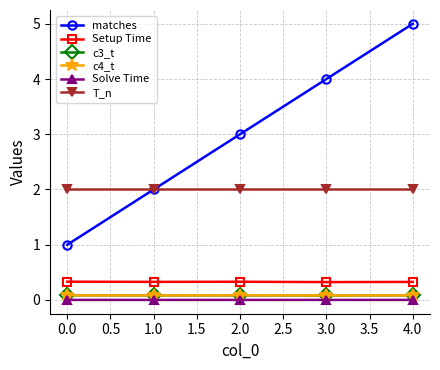

The Setup Time series shows 0.3 at 1.0. True or false?

True